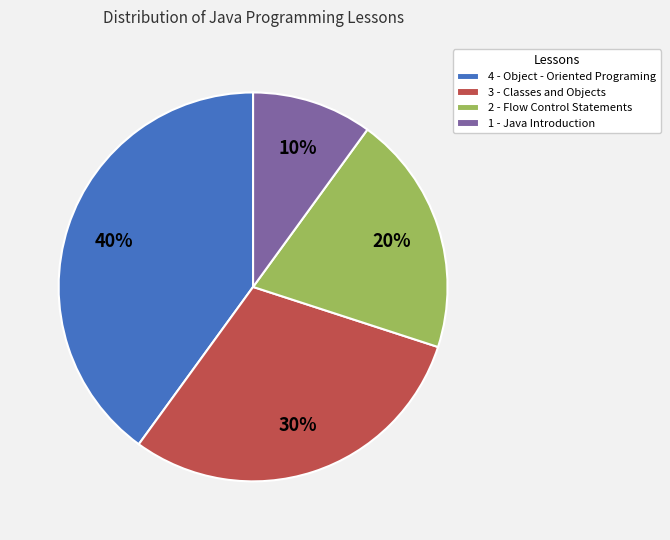

True or false: 1 - Java Introduction accounts for 17% of the total.

False